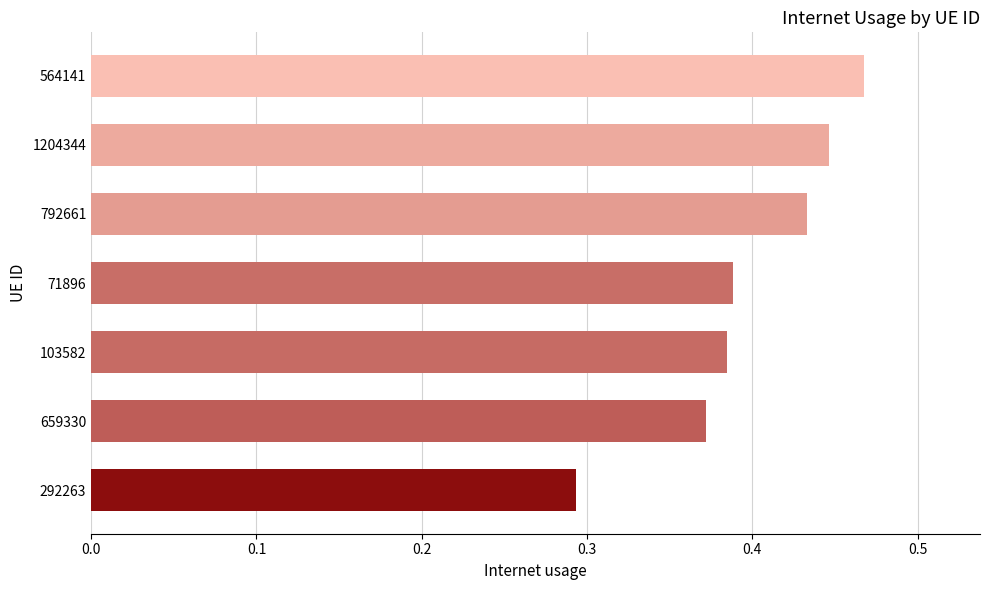

Which category has the lowest value across all series?

292263